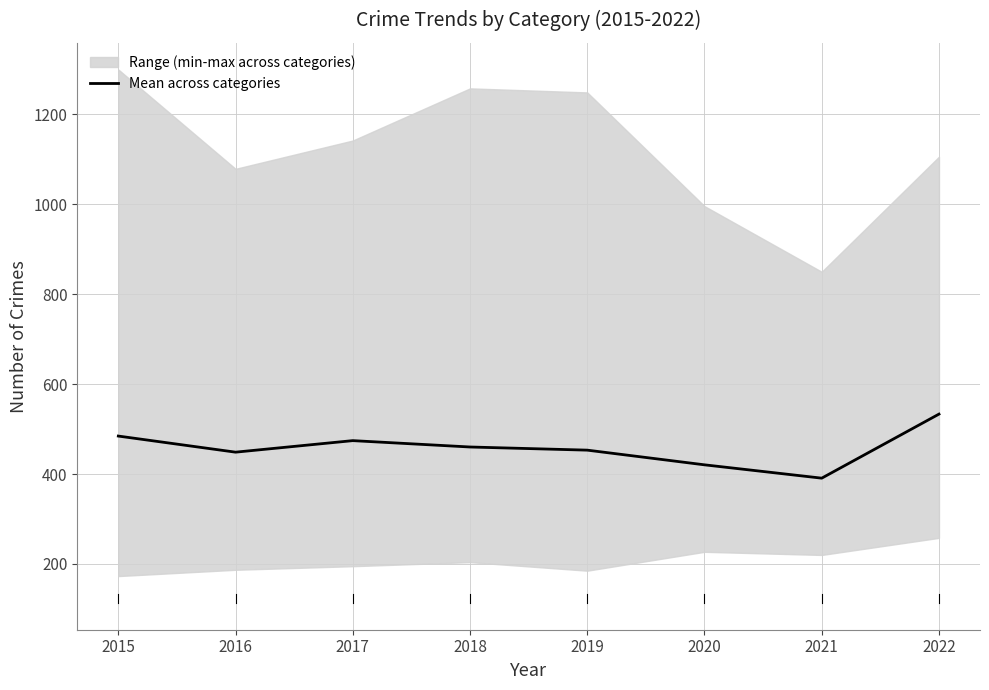

At which label is the value closest to 462?

2018